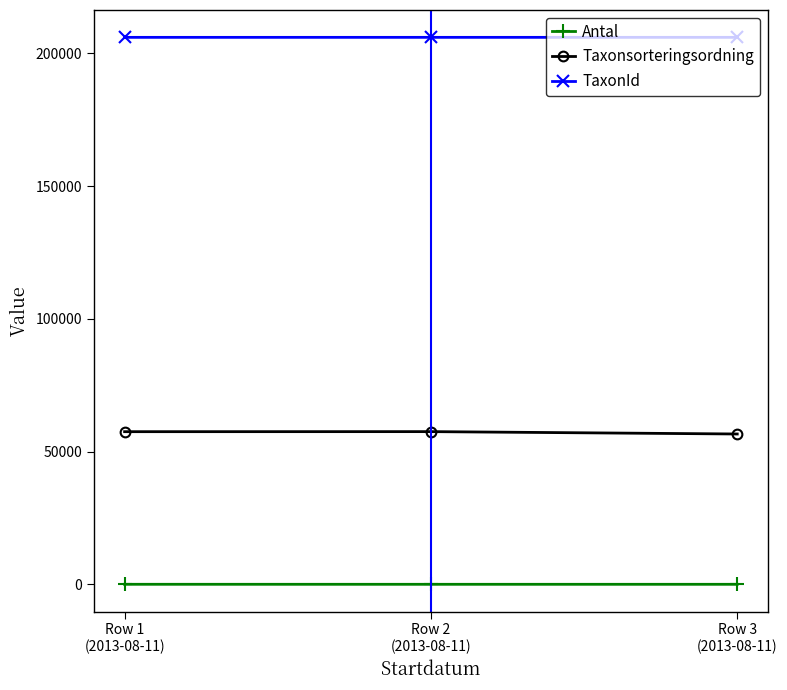

What is the total value across all series at Row 2
(2013-08-11)?

263508